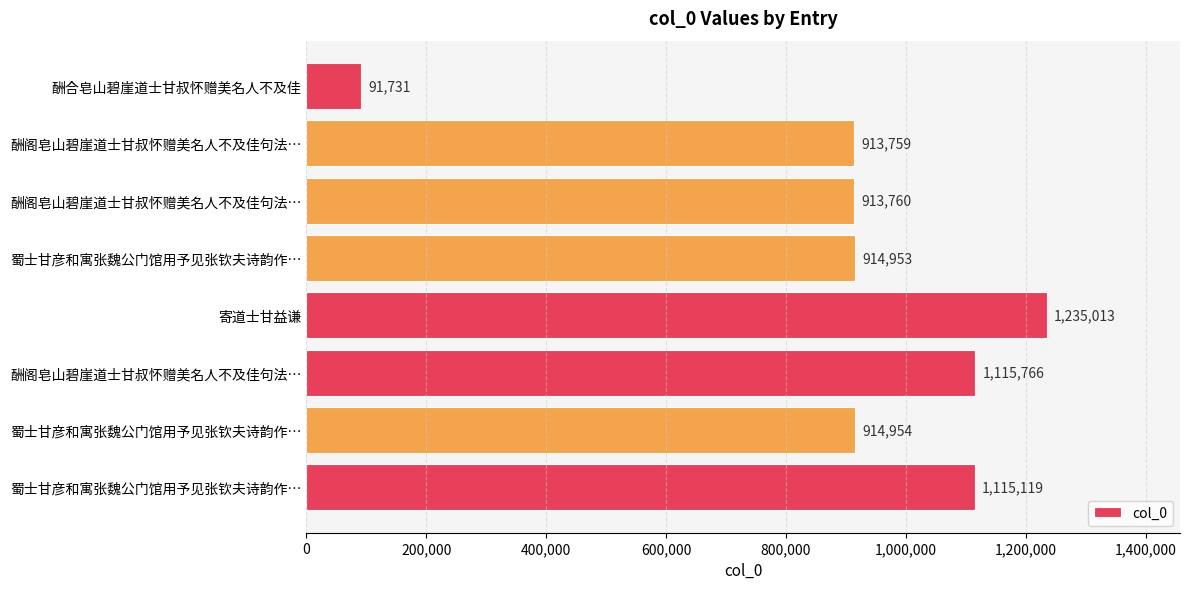

Are the bars horizontal?

Yes